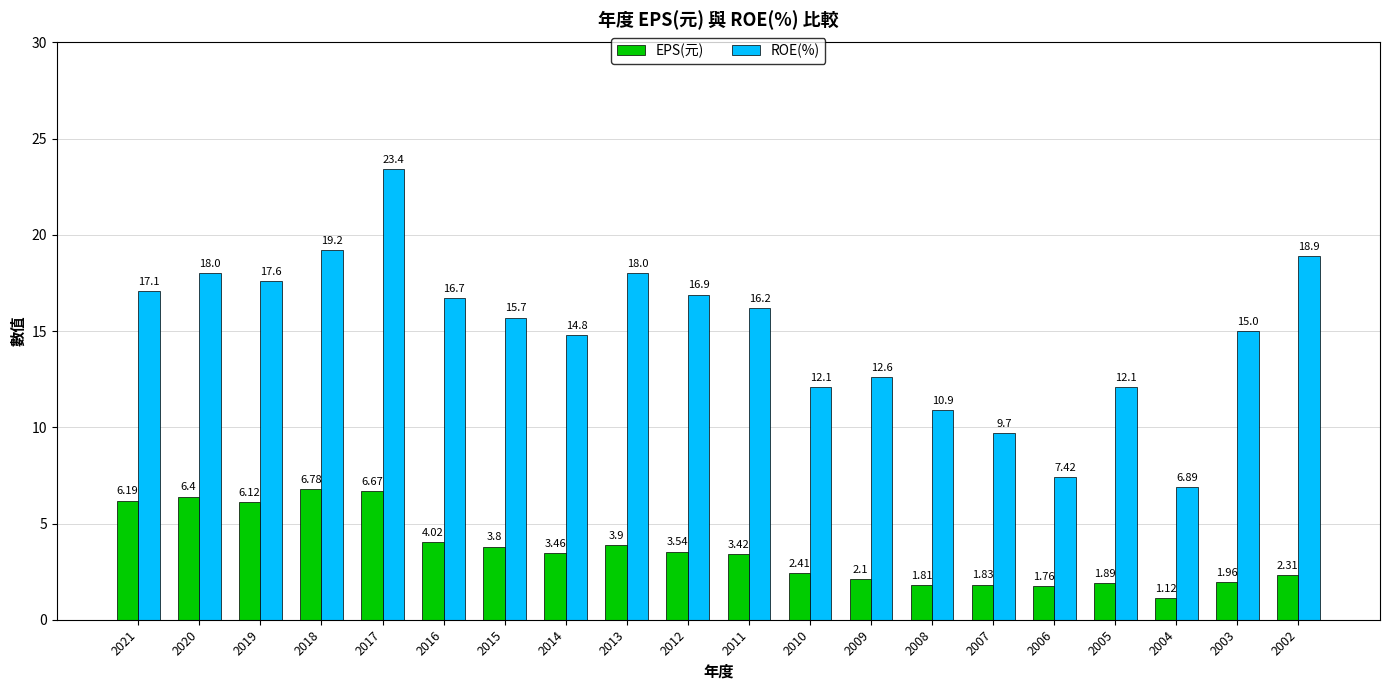

Which series has the largest total across all categories?

ROE(%)